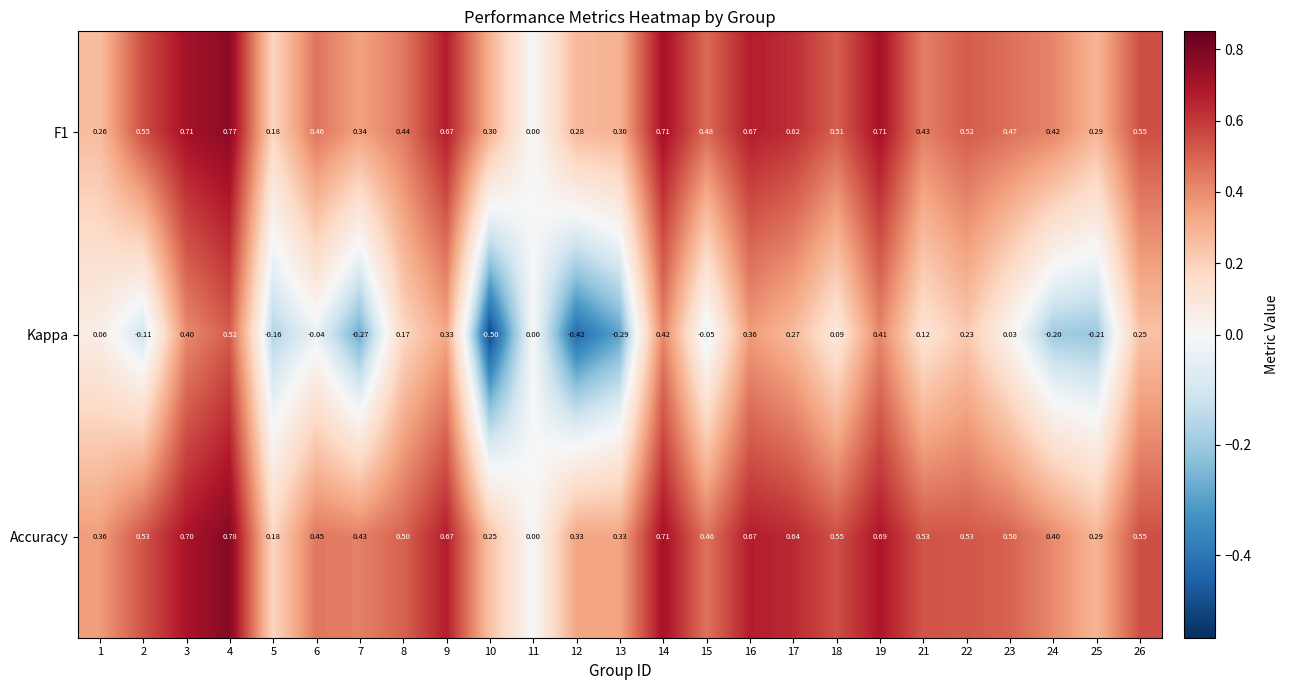

Is the value of Accuracy at 17 greater than the value of Kappa at 25?

Yes